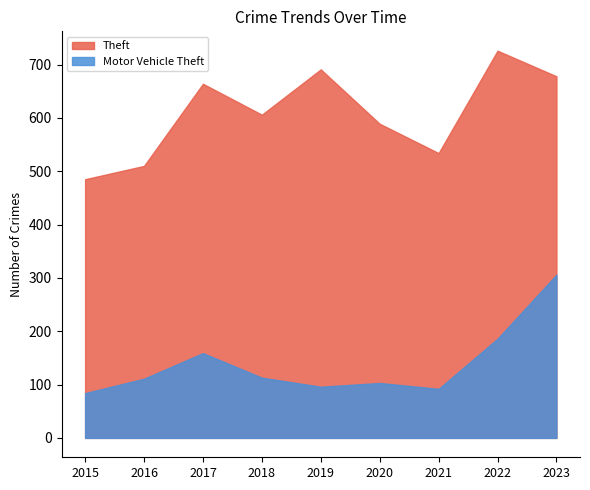

Reading left to right, what are all the values shown in this chart?

Theft: 2015=485	2016=510	2017=664	2018=606	2019=691	2020=589	2021=534	2022=726	2023=678
Motor Vehicle Theft: 2015=84	2016=111	2017=159	2018=113	2019=96	2020=103	2021=92	2022=186	2023=306